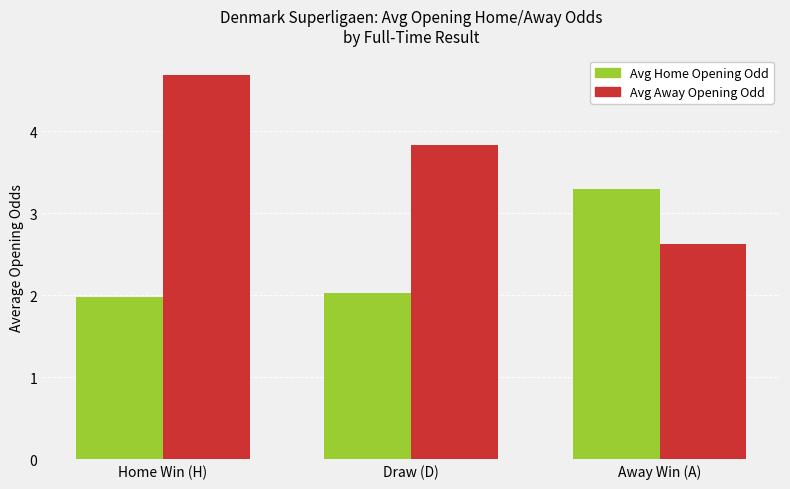

List the series in order of their peak value, lowest first.

Avg Home Opening Odd, Avg Away Opening Odd